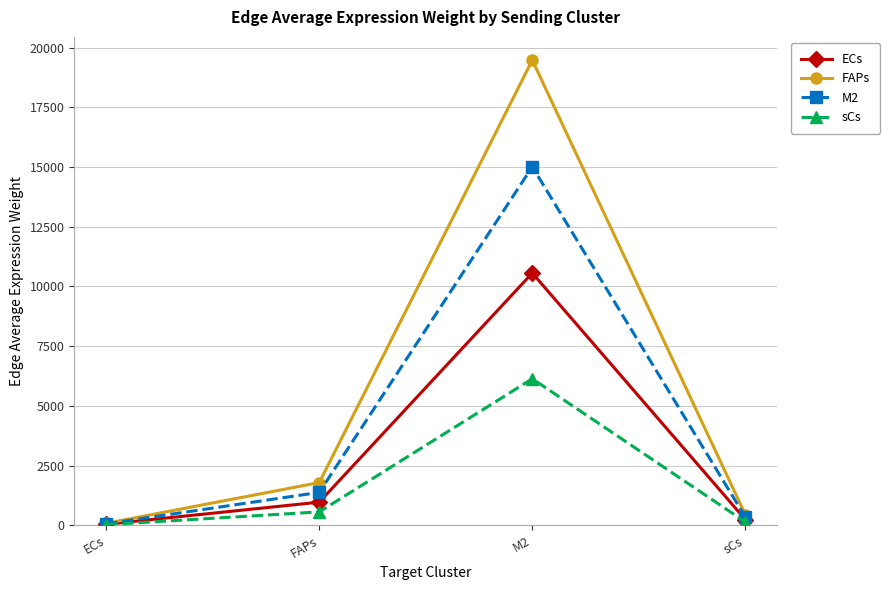

Reading right to left, transcribe all the data shown in this chart.

ECs: 244.1	10562.5	970.8	46.2
FAPs: 450.1	19477.3	1790.2	85.2
M2: 346.9	15012.0	1379.8	65.7
sCs: 141.8	6137.1	564.1	26.8